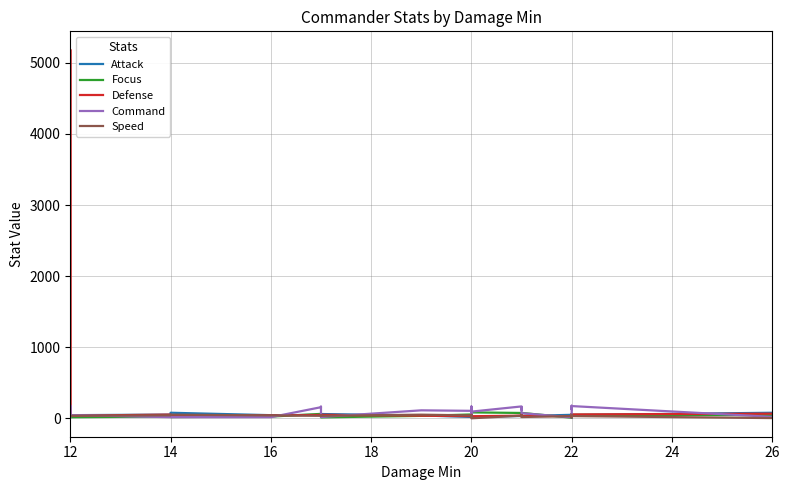

After their last crossing, which series has the higher values: Defense or Focus?

Defense